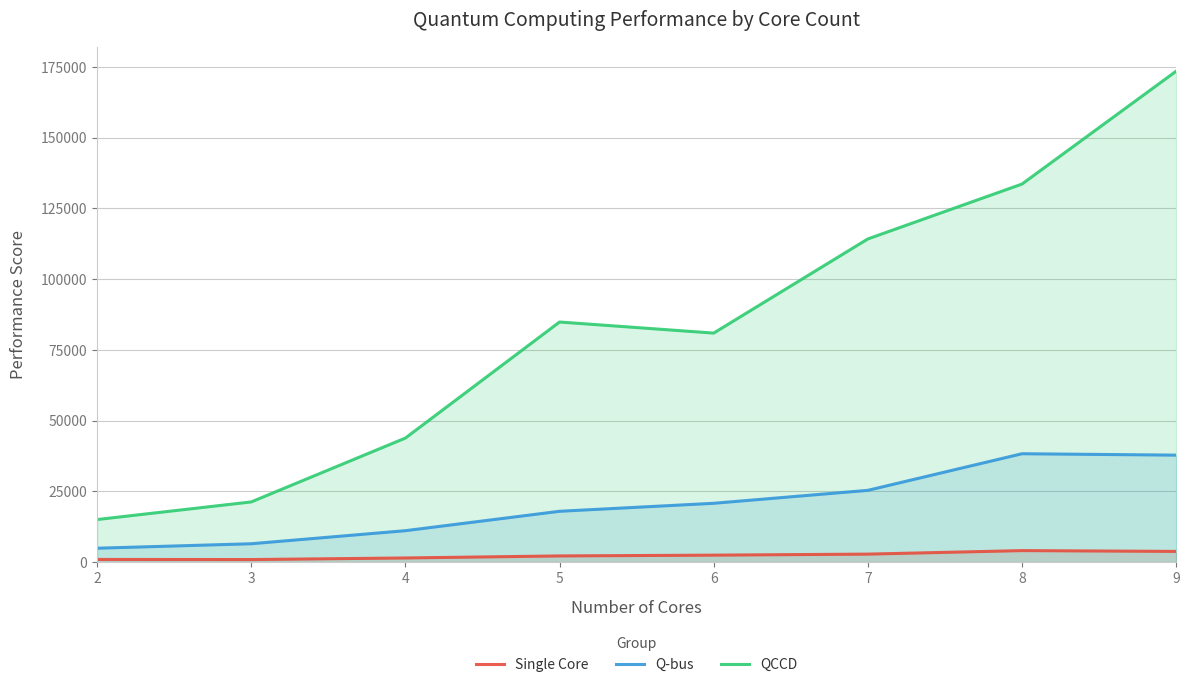

The value of Q-bus at 2 is 2888.8. True or false?

False